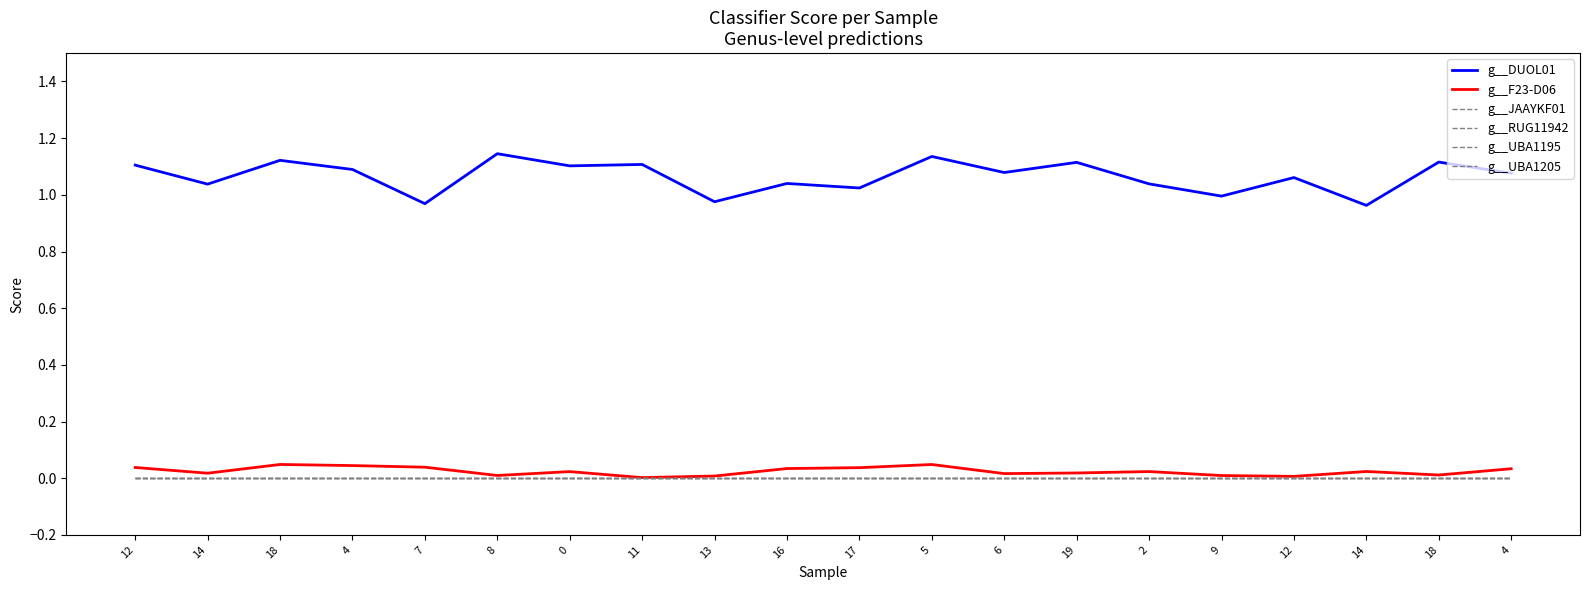

Reading left to right, what are all the values shown in this chart?

g__DUOL01: 1.1	1.0	1.1	1.1	1.0	1.1	1.1	1.1	1.0	1.0	1.0	1.1	1.1	1.1	1.0	1.0	1.1	1.0	1.1	1.1
g__F23-D06: 0.0	0.0	0.0	0.0	0.0	0.0	0.0	0.0	0.0	0.0	0.0	0.0	0.0	0.0	0.0	0.0	0.0	0.0	0.0	0.0
g__JAAYKF01: 0.0	0.0	0.0	0.0	0.0	0.0	0.0	0.0	0.0	0.0	0.0	0.0	0.0	0.0	0.0	0.0	0.0	0.0	0.0	0.0
g__RUG11942: 0.0	0.0	0.0	0.0	0.0	0.0	0.0	0.0	0.0	0.0	0.0	0.0	0.0	0.0	0.0	0.0	0.0	0.0	0.0	0.0
g__UBA1195: 0.0	0.0	0.0	0.0	0.0	0.0	0.0	0.0	0.0	0.0	0.0	0.0	0.0	0.0	0.0	0.0	0.0	0.0	0.0	0.0
g__UBA1205: 0.0	0.0	0.0	0.0	0.0	0.0	0.0	0.0	0.0	0.0	0.0	0.0	0.0	0.0	0.0	0.0	0.0	0.0	0.0	0.0